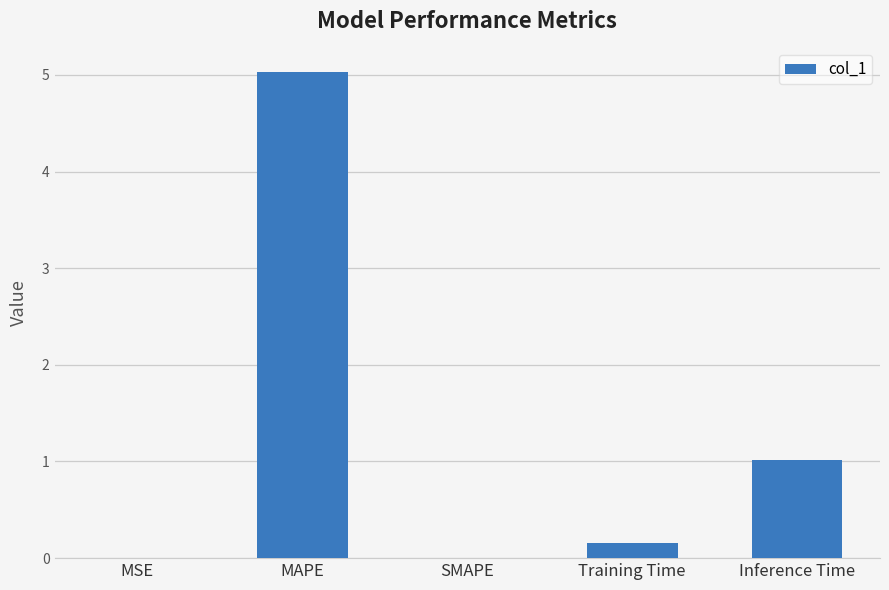

What value does the data have at MAPE?

5.0